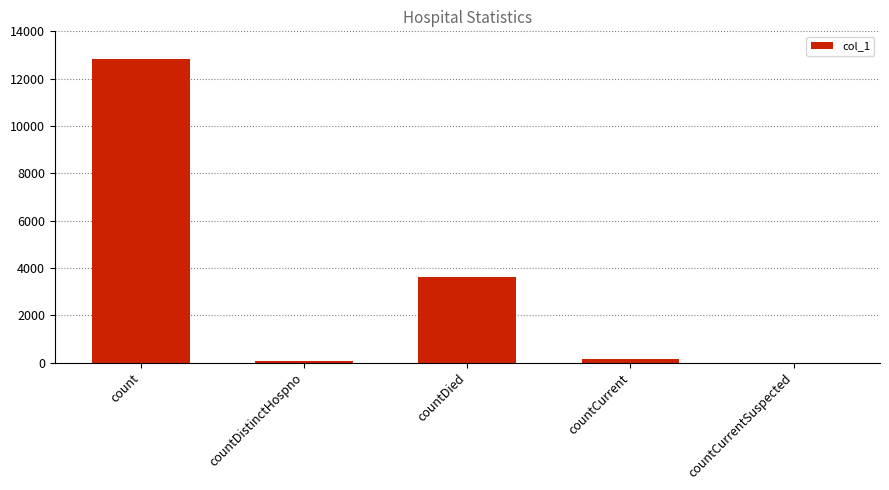

Reading right to left, list all the values displayed in this chart.

countCurrentSuspected=0	countCurrent=138	countDied=3603	countDistinctHospno=59	count=12840